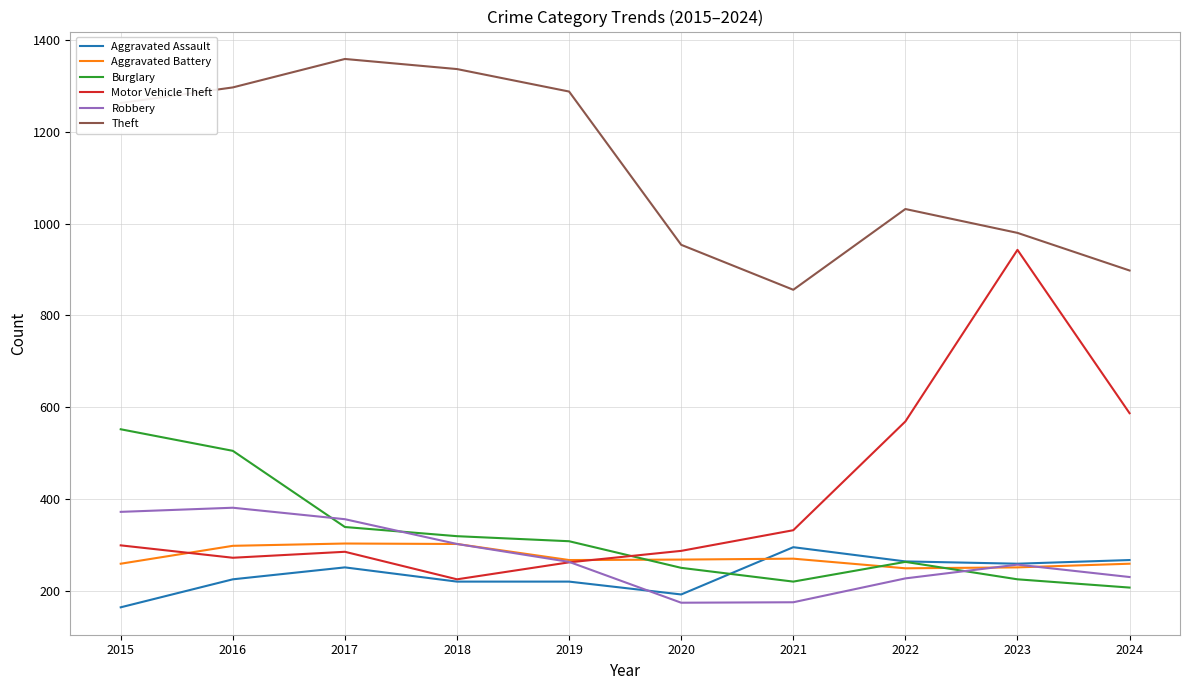

What is the sum of all Aggravated Battery values?

2726